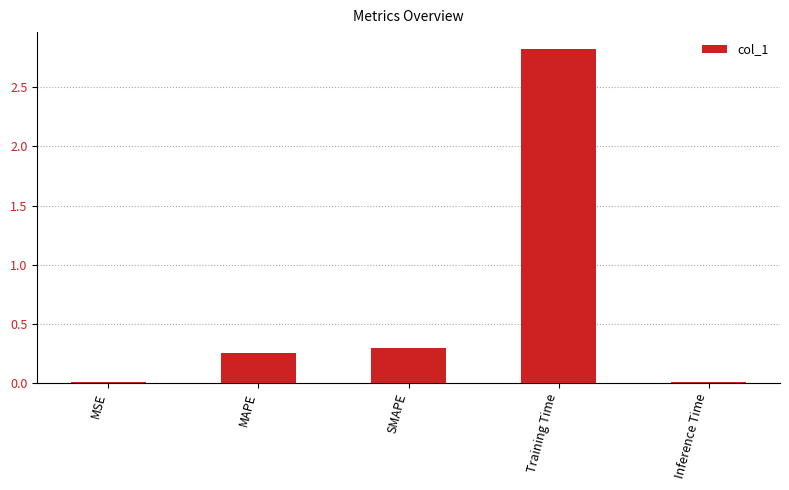

What is the label of the 1st bar from the right?

Inference Time